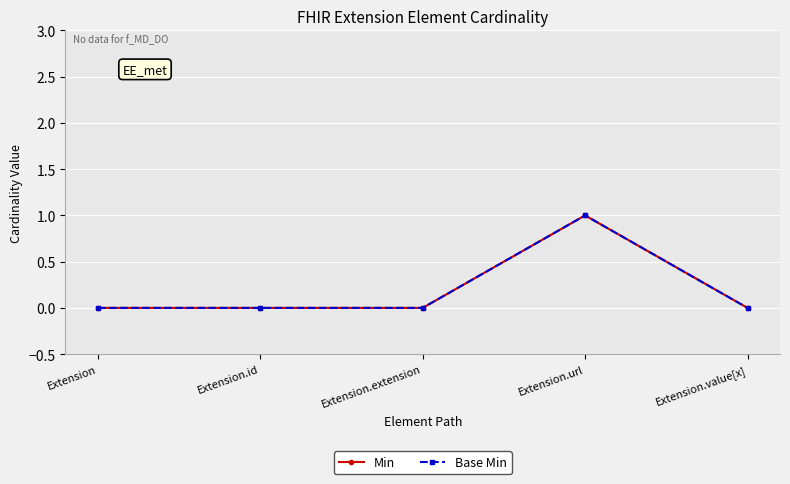

Is it true that Base Min equals 2 at Extension.url?

False